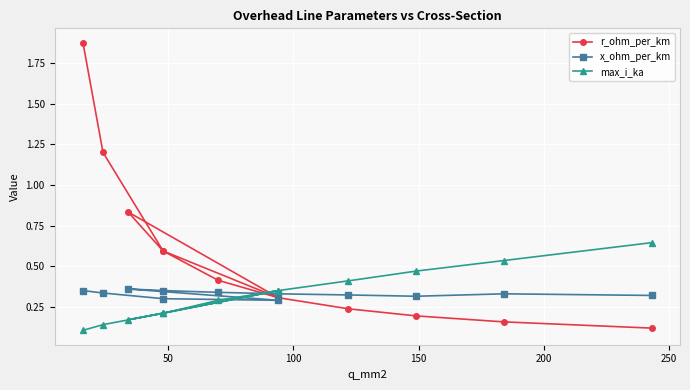

Reading left to right, what are all the values shown in this chart?

r_ohm_per_km: 1.9	1.2	0.6	0.3	0.8	0.6	0.4	0.3	0.2	0.2	0.2	0.1
x_ohm_per_km: 0.3	0.3	0.3	0.3	0.4	0.3	0.3	0.3	0.3	0.3	0.3	0.3
max_i_ka: 0.1	0.1	0.2	0.3	0.2	0.2	0.3	0.3	0.4	0.5	0.5	0.6